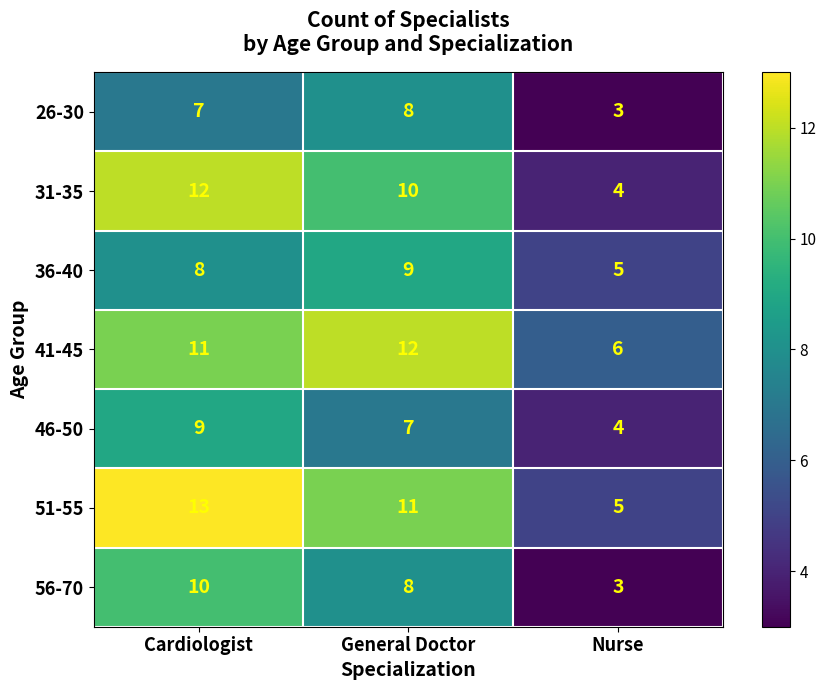

What is the spread (max minus min) of values at Nurse?

3